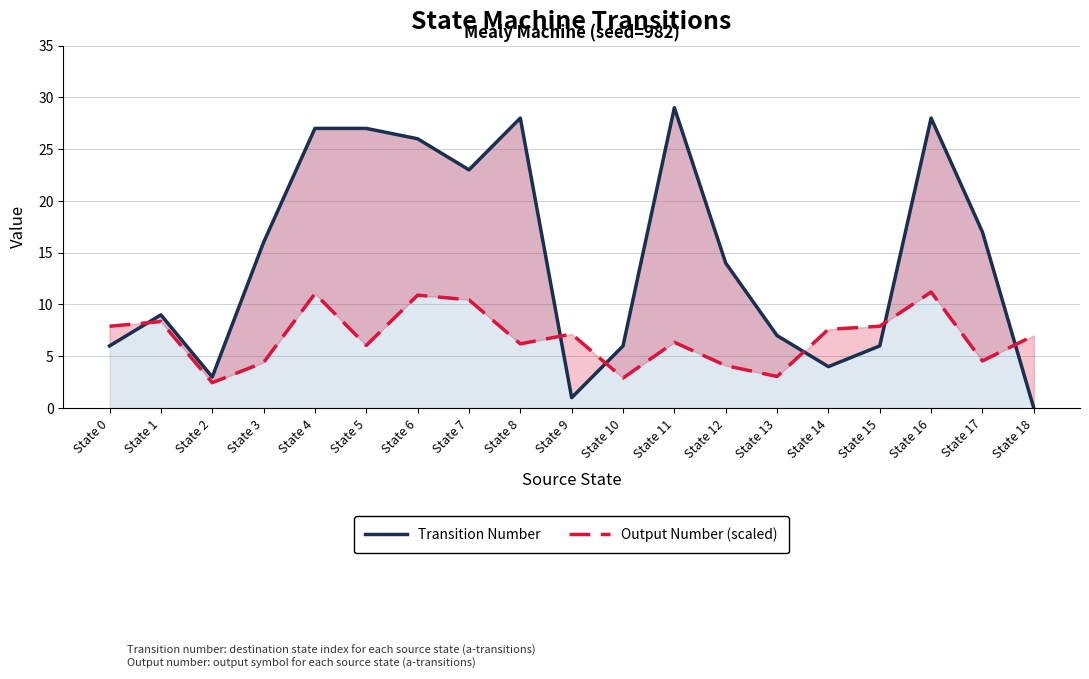

What is the value of the Transition Number point at the 14th from the left?

7.0